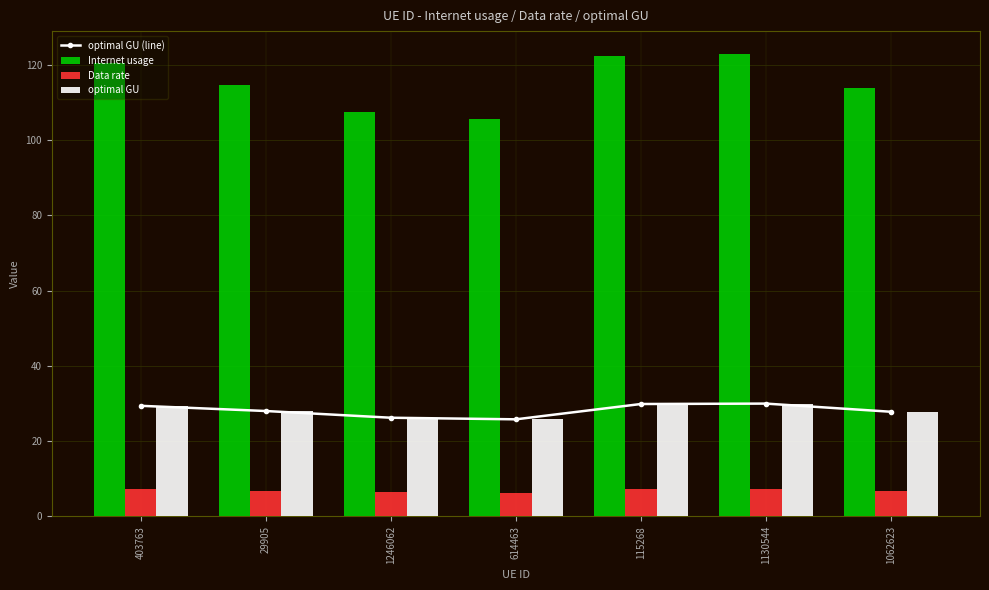

Which series changed the most between 403763 and 1246062?

Internet usage